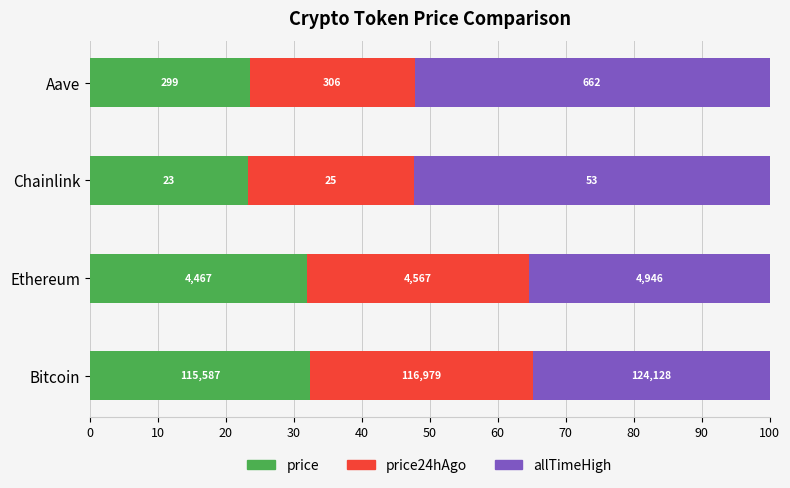

What are all the series names shown in the legend?

price, price24hAgo, allTimeHigh